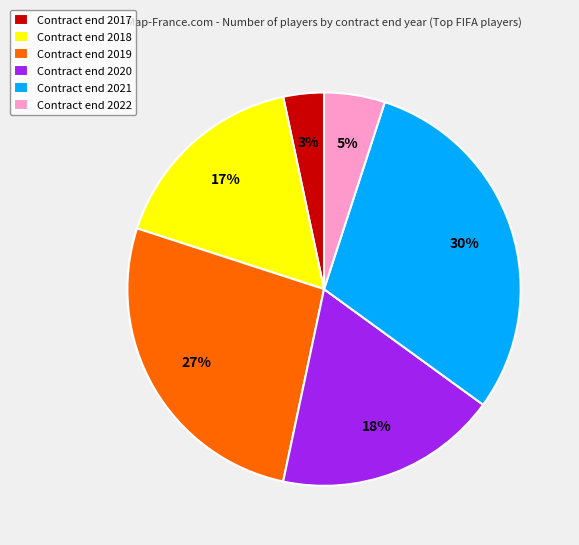

To the nearest percent, what portion does Contract end 2022 represent?

5%